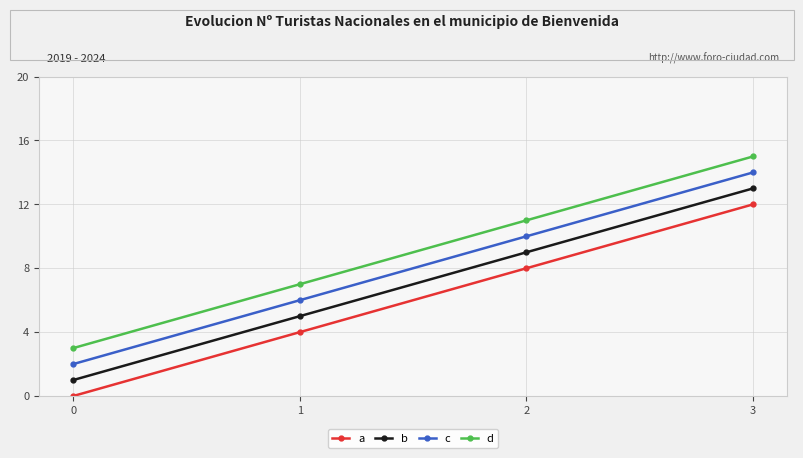

Reading left to right, extract all data points from this chart.

a: 0=0	1=4	2=8	3=12
b: 0=1	1=5	2=9	3=13
c: 0=2	1=6	2=10	3=14
d: 0=3	1=7	2=11	3=15